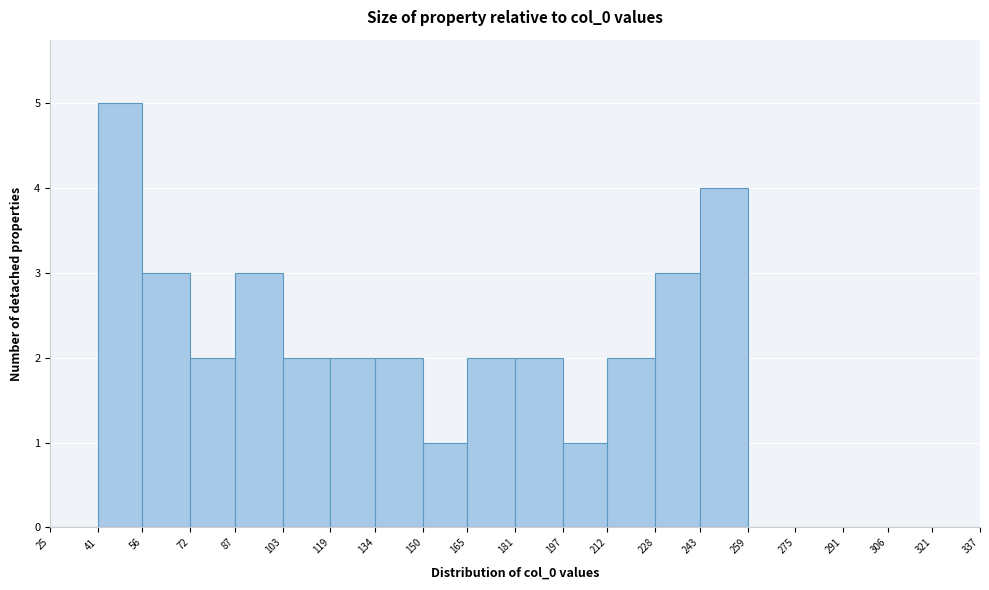

What is the height of the bar covering 41 to 56 on the x-axis? The values are not printed on the chart, so give them approximately, as read against the axis.

5